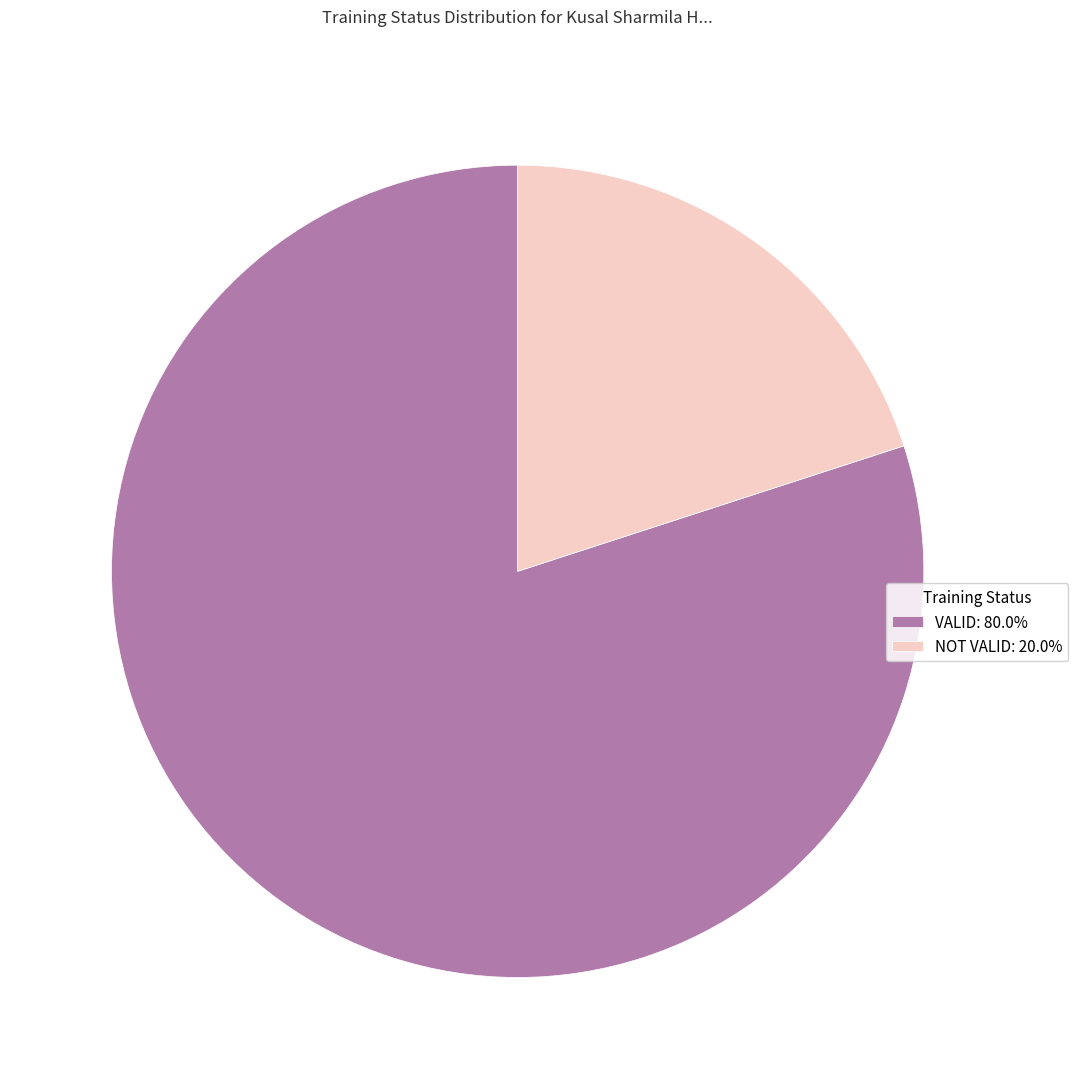

Is the sum of VALID: 80.0% and NOT VALID: 20.0% greater than half?

Yes